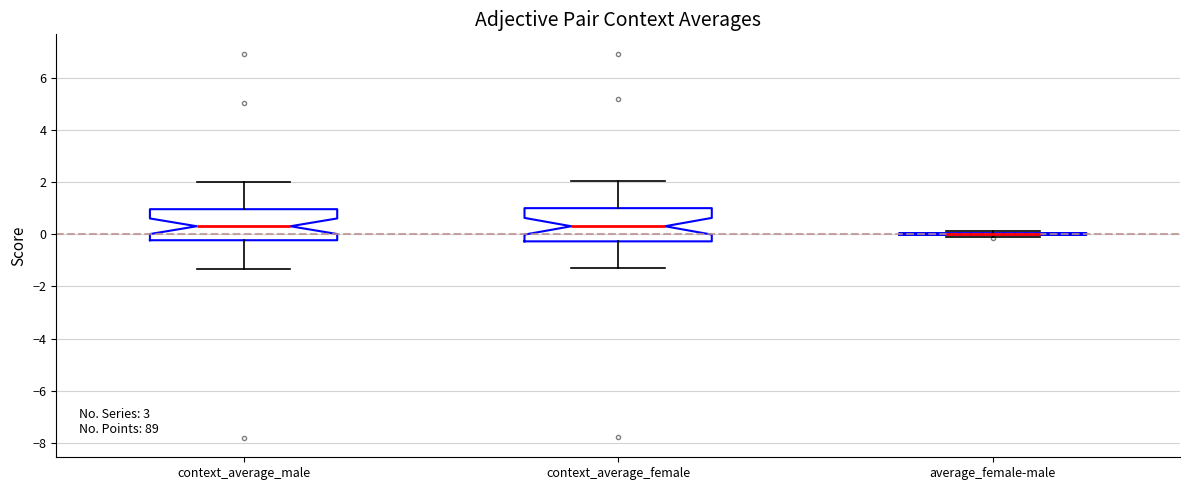

Where is the lower edge of the box for context_average_female on the y-axis? The values are not printed on the chart, so give them approximately, as read against the axis.

-0.2